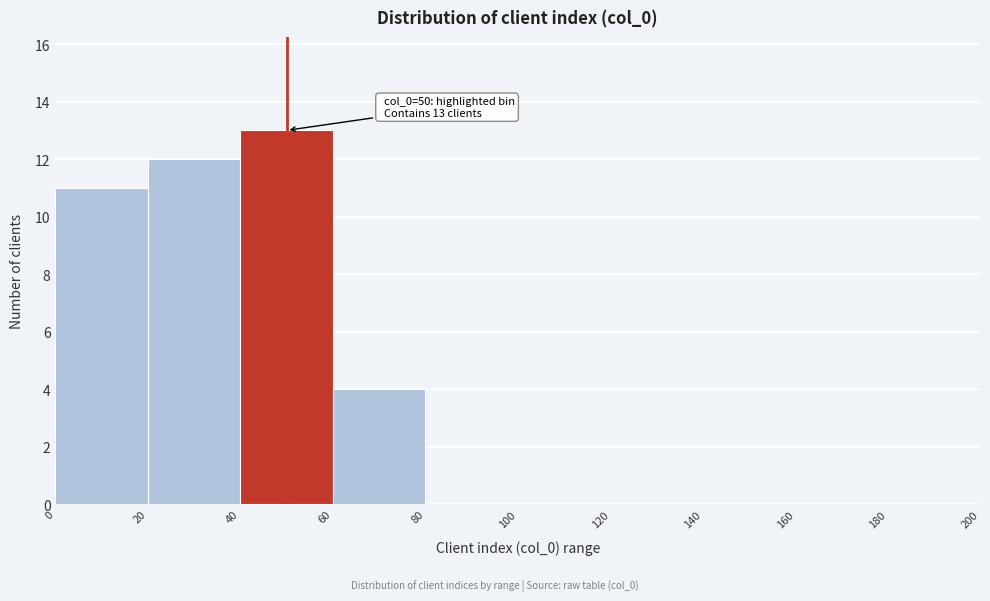

Over which range of the x-axis is the bar tallest?

40 to 60